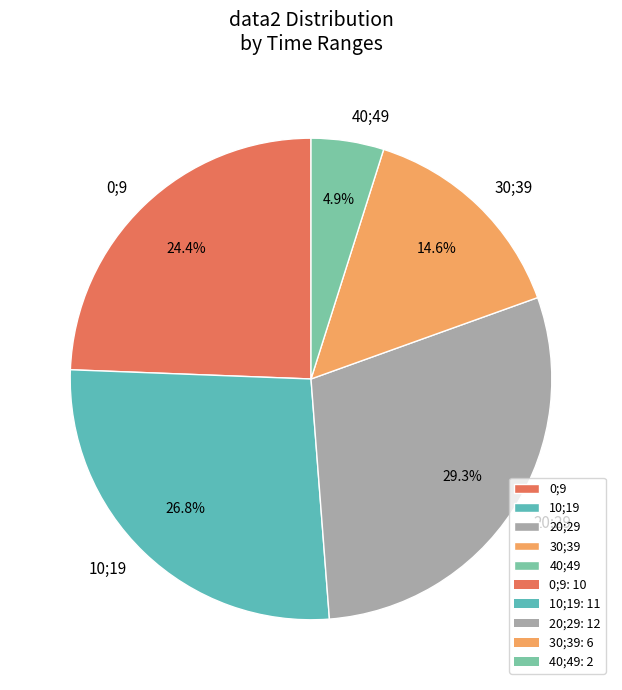

Is it true that 30;39 is 8% of the pie?

False